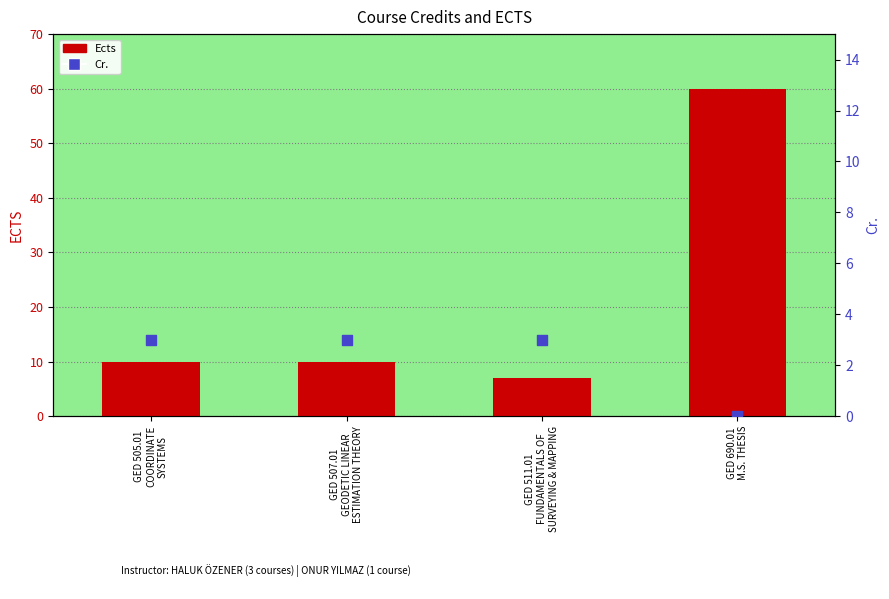

At which category is the sum across all series the highest?

GED 690.01
M.S. THESIS